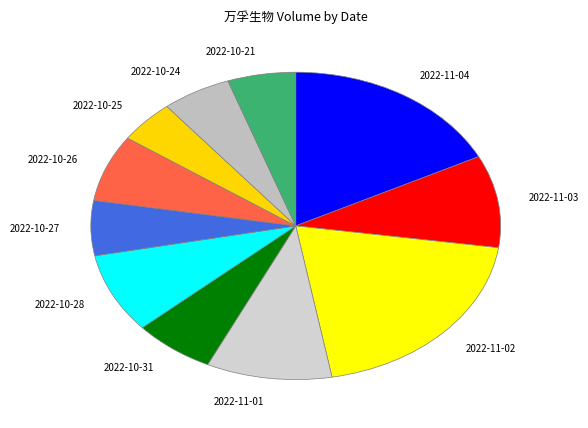

Count the number of slices in the pie.

11